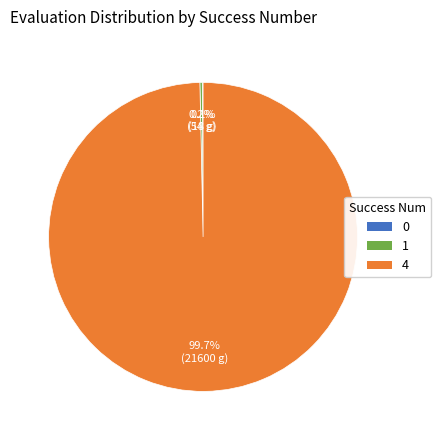

Is there a majority slice in this chart?

Yes